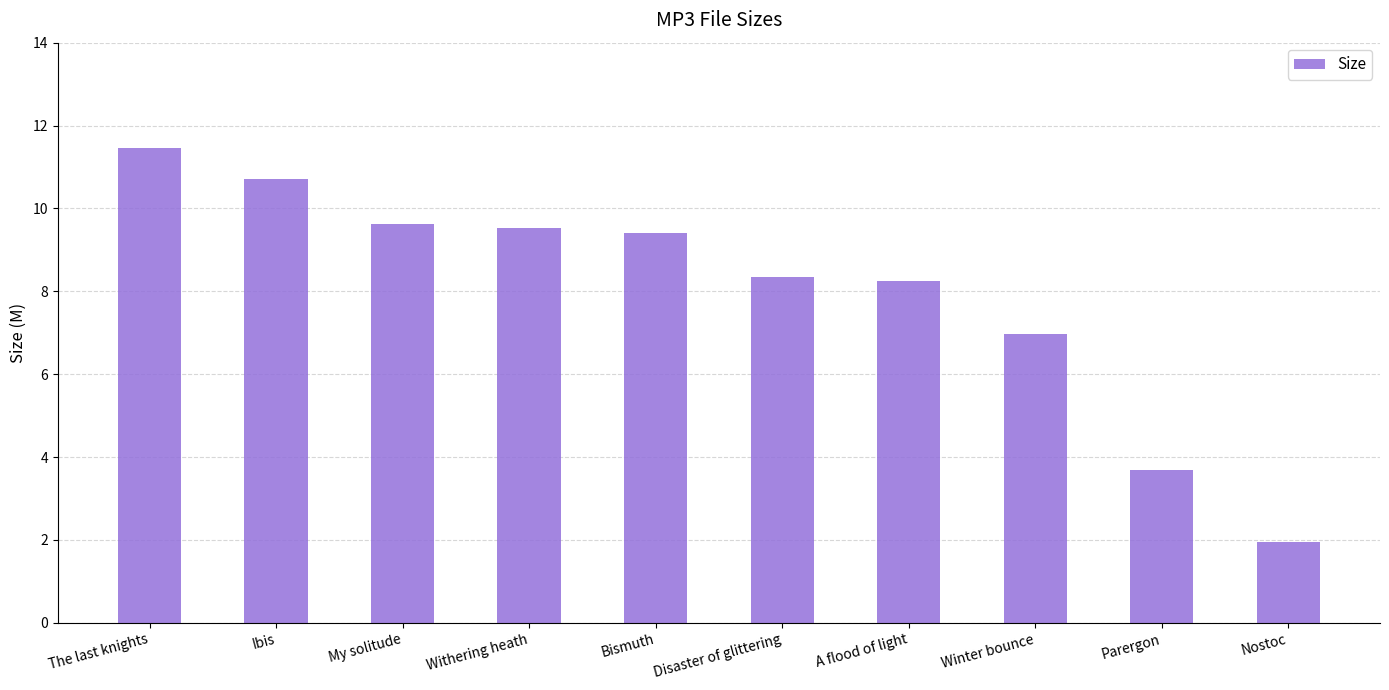

True or false: the data shows 6.1 at Withering heath.

False